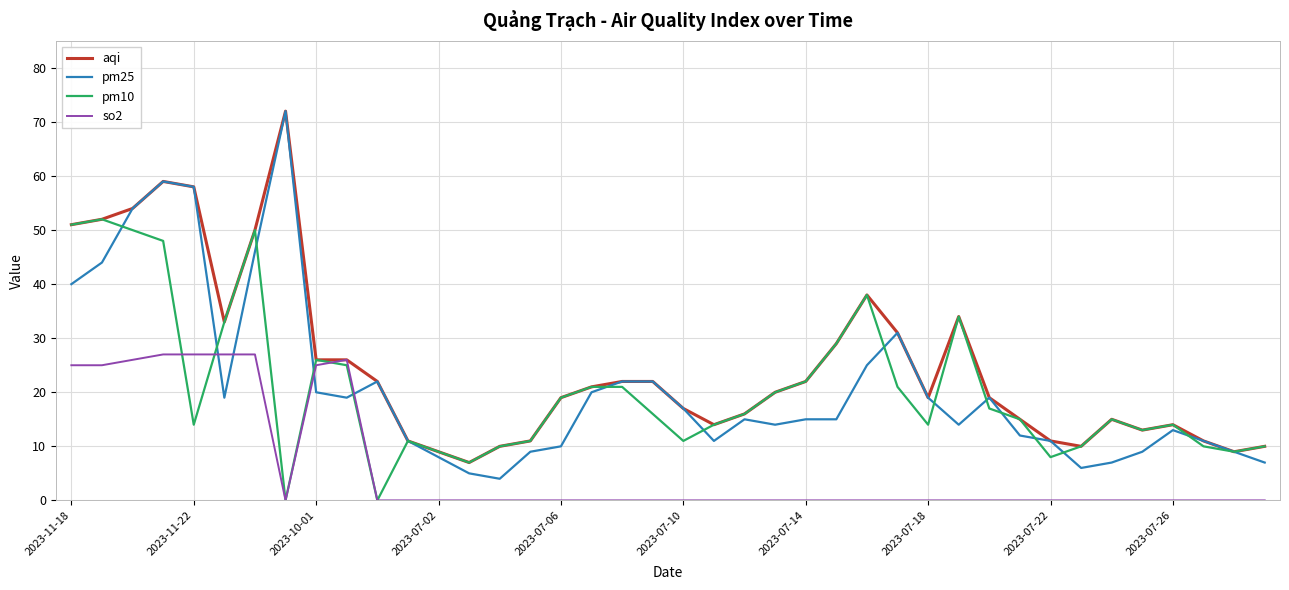

Which series has the largest range (max minus min)?

pm25